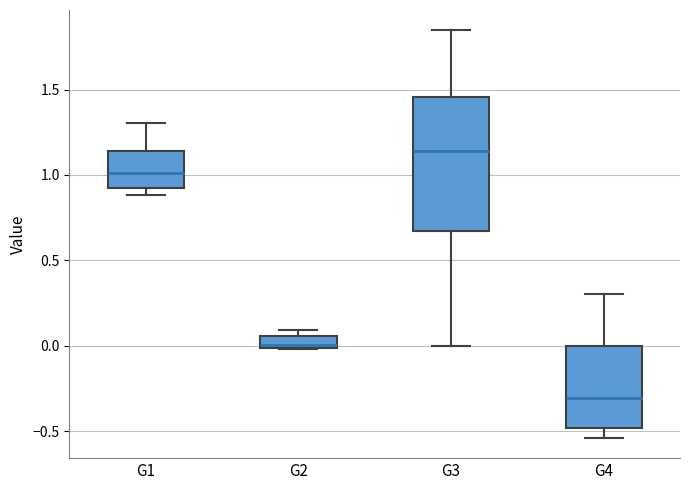

Which box's median line is the highest?

G3